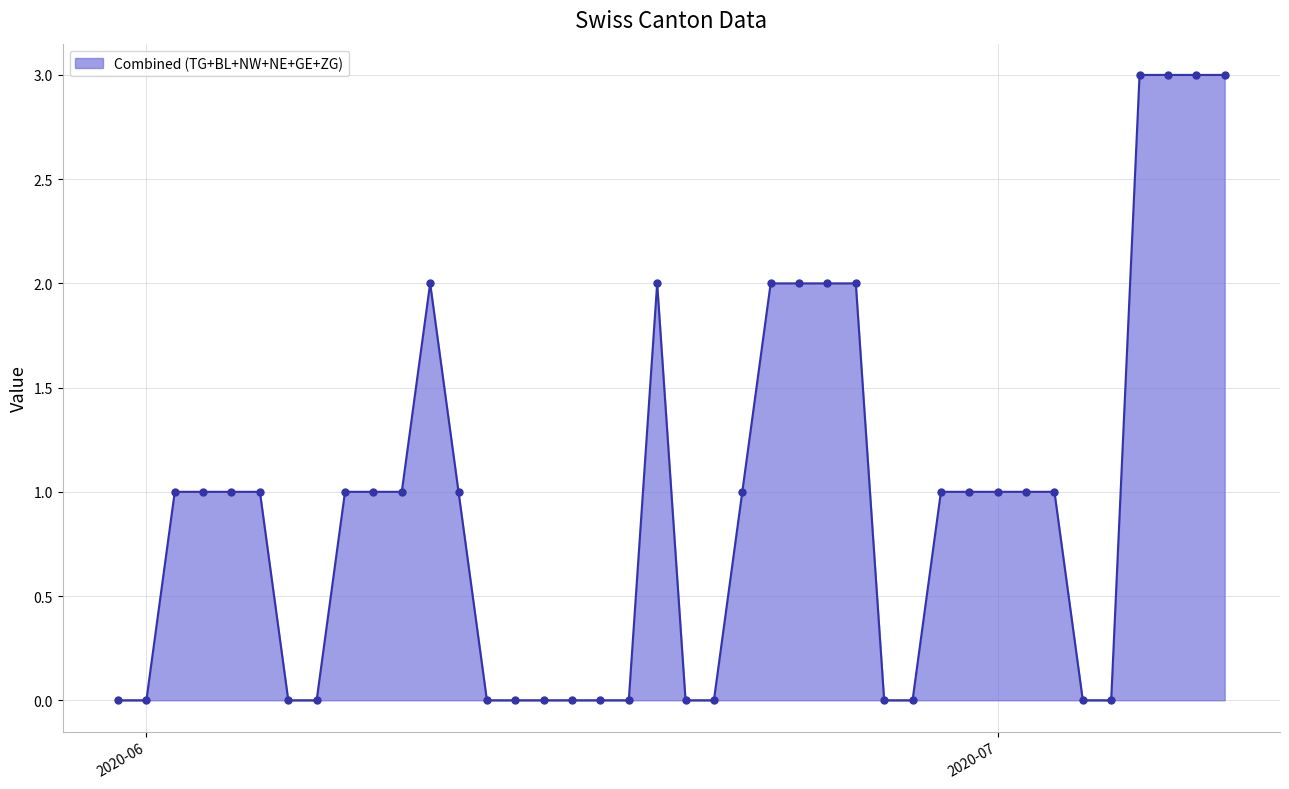

What is the value of the 23rd point from the left?

1